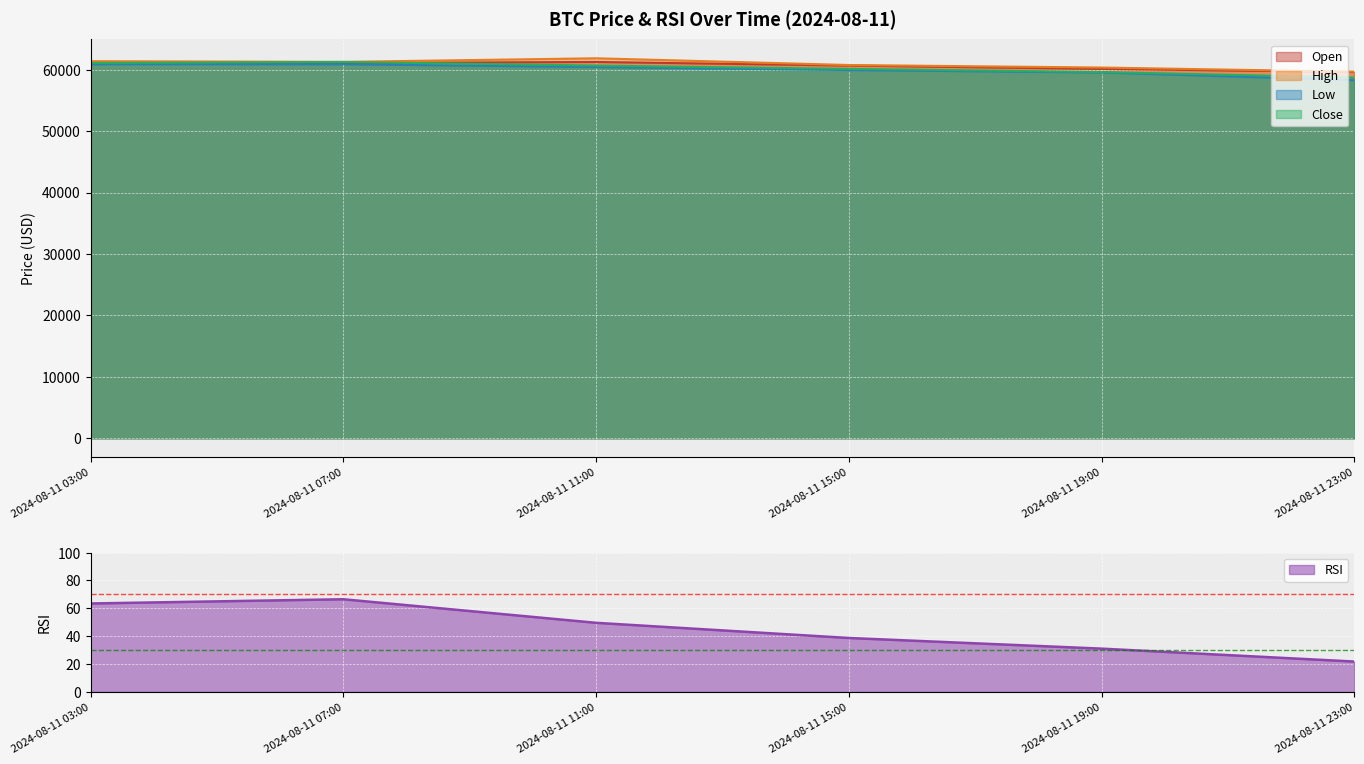

What is the sum of the rsi values at 2024-08-11 03:00 and 2024-08-11 07:00?

130.0